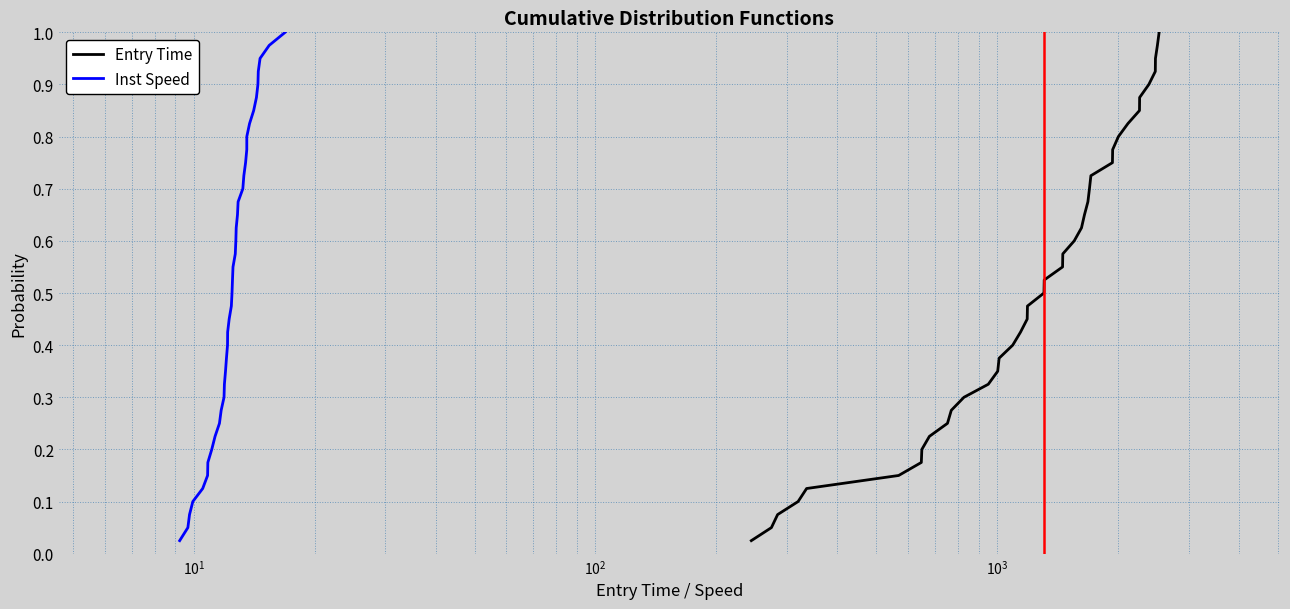

The value of Inst Speed at 23 is 0.9. True or false?

False